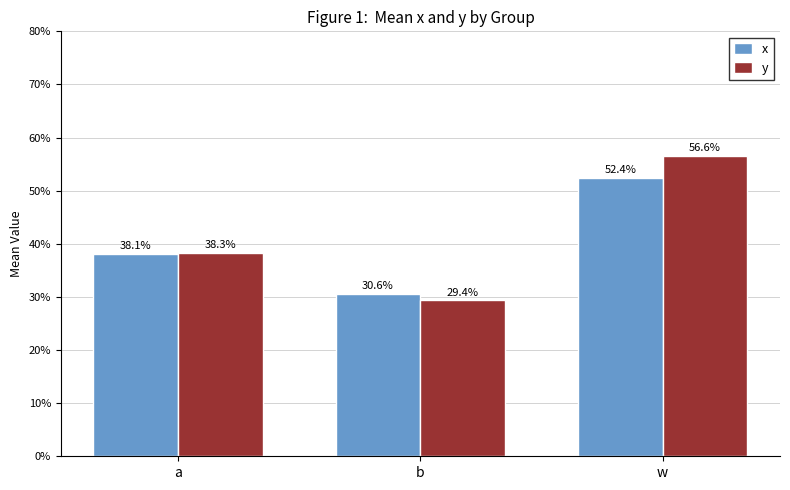

What is the difference between the y values at w and b?

0.3